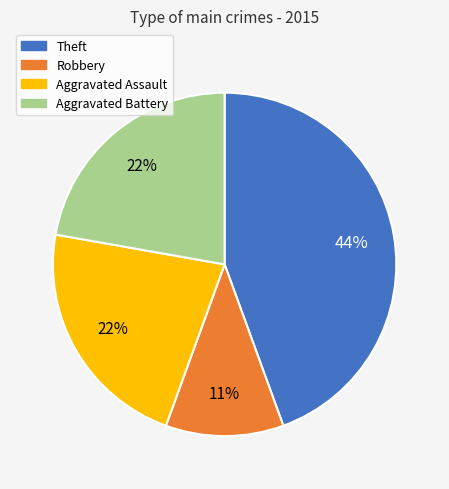

To the nearest percent, what portion does Theft represent?

44%